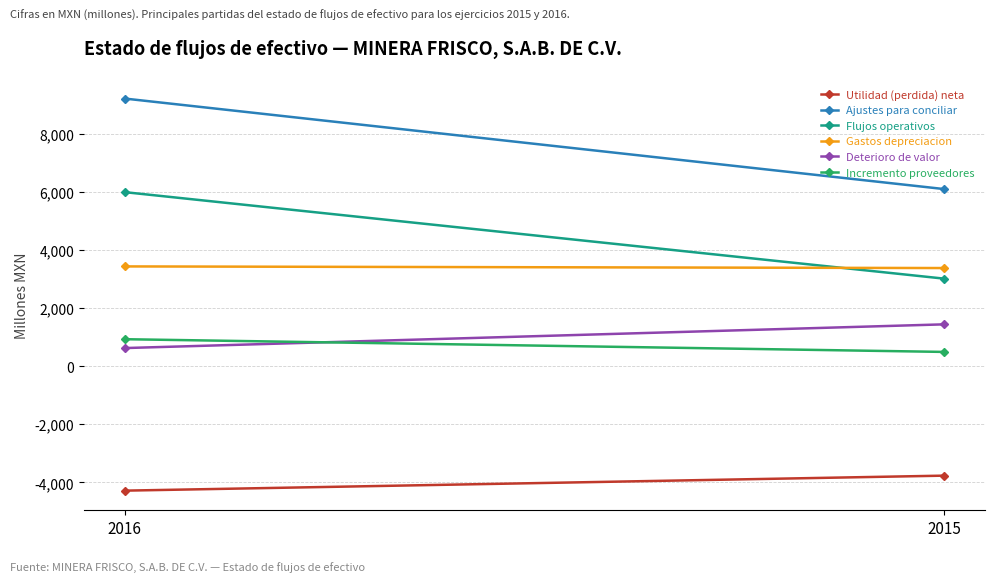

How many lines are shown in the chart?

6